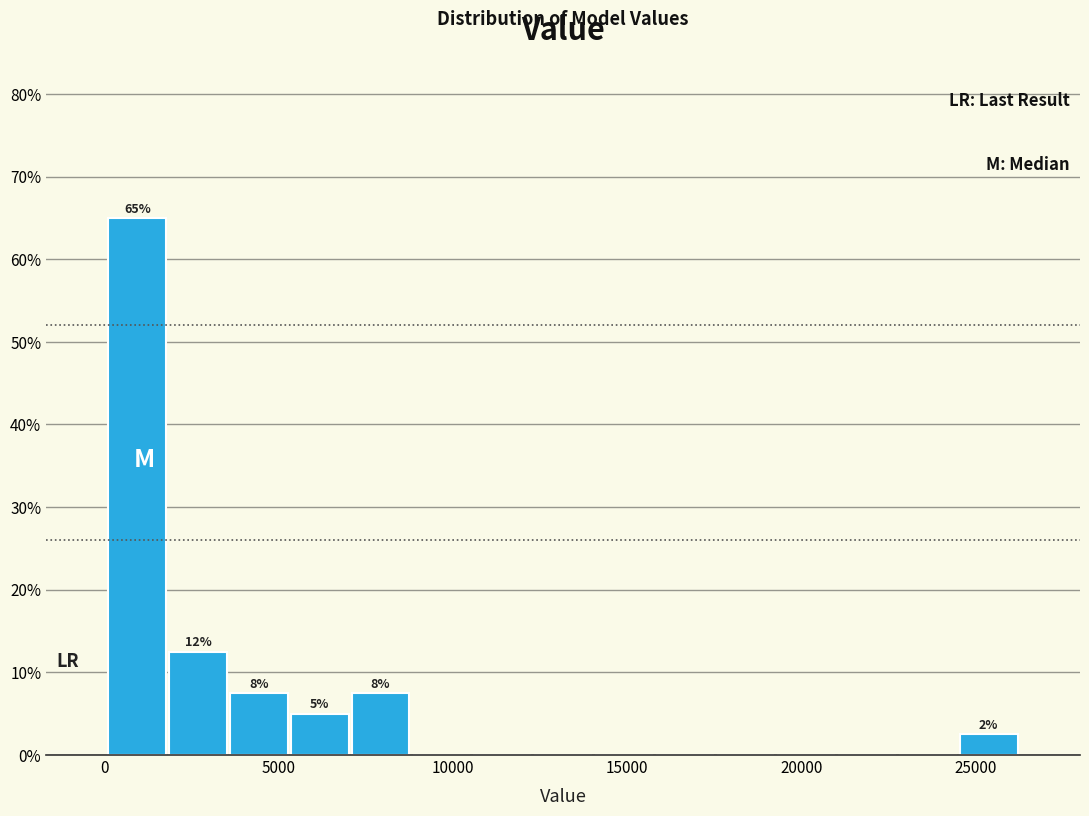

Around what value on the x-axis is the tallest bar? Give the approximate position of its centre, as read against the axis.

1000